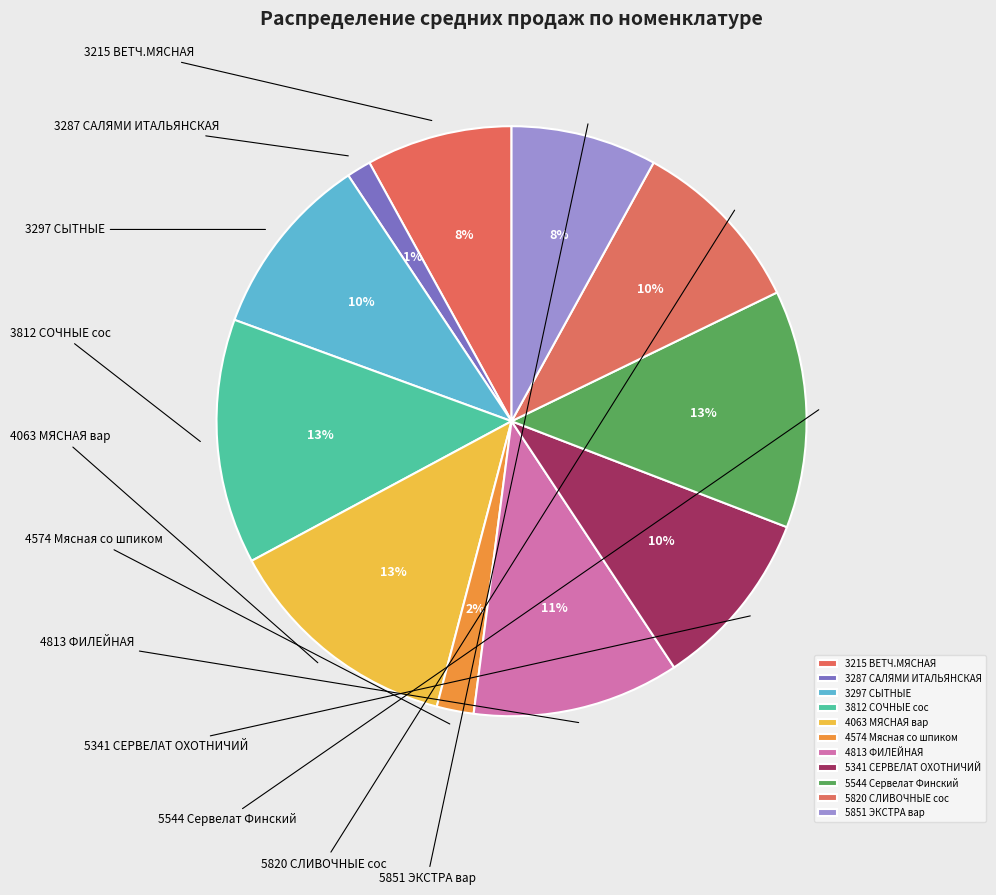

Is there a majority slice in this chart?

No